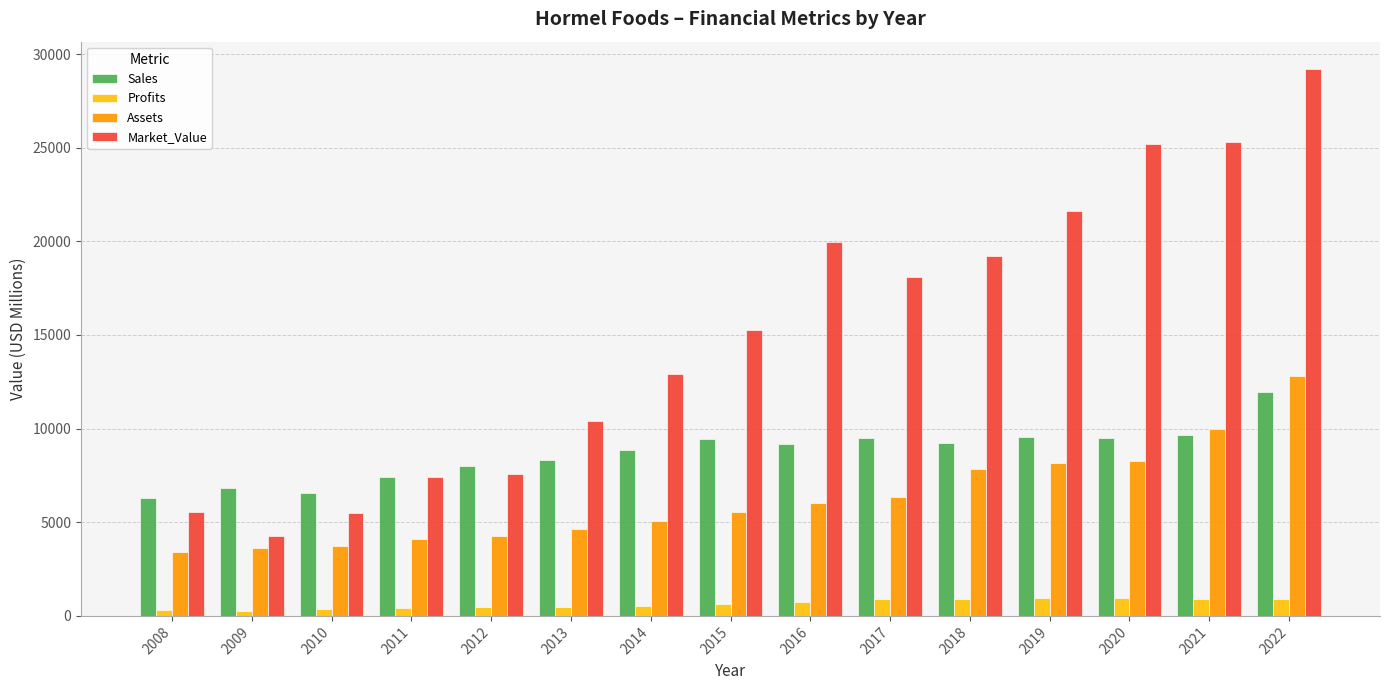

What is the sum of all Sales values?

130423.0